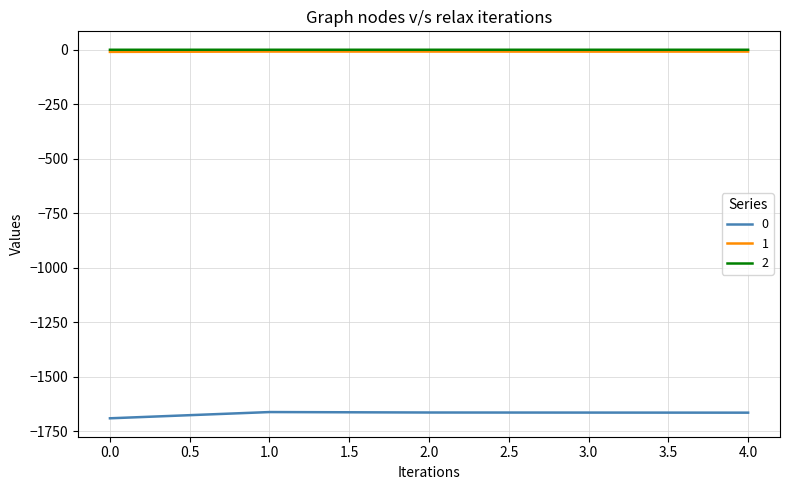

True or false: 2 and 1 cross at least once.

False